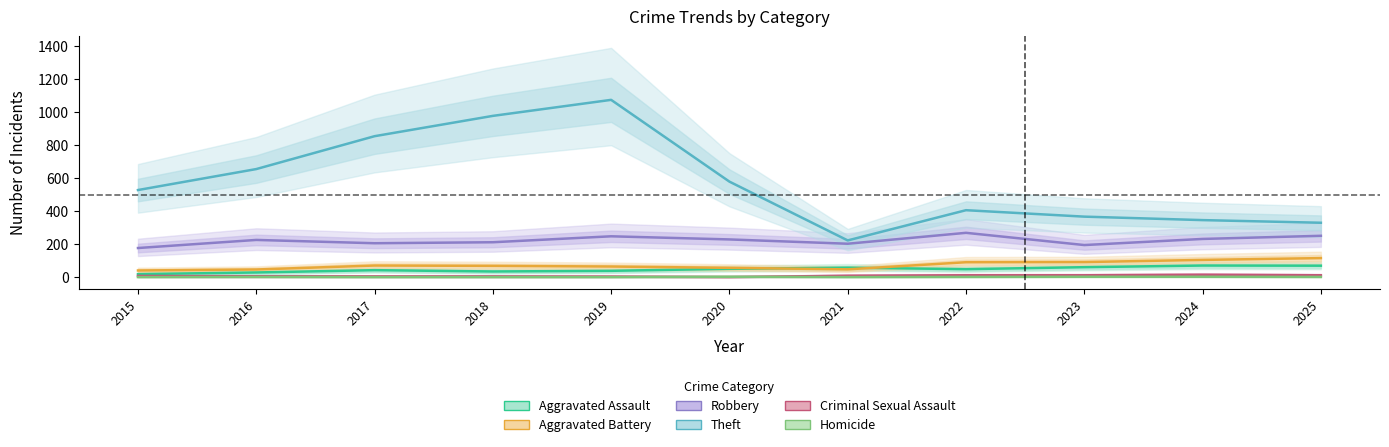

Where does the Robbery series first go above 225?

2019